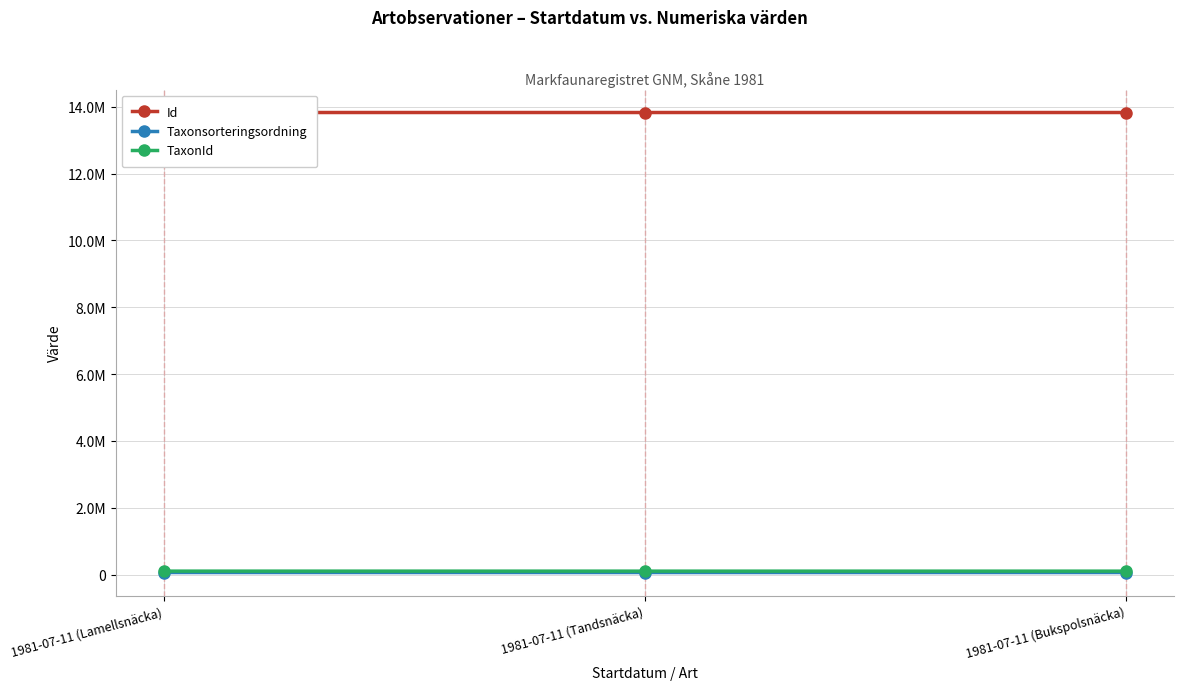

At which label does TaxonId first exceed 101526?

1981-07-11 (Lamellsnäcka)